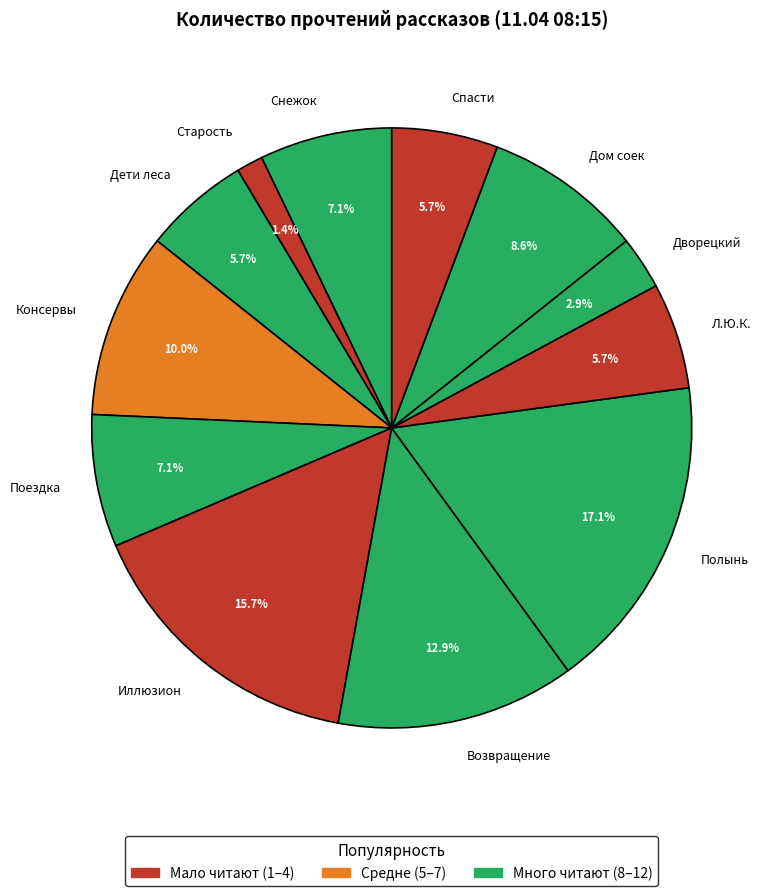

To the nearest percent, what is the difference between the largest and smallest slice percentages?

16%